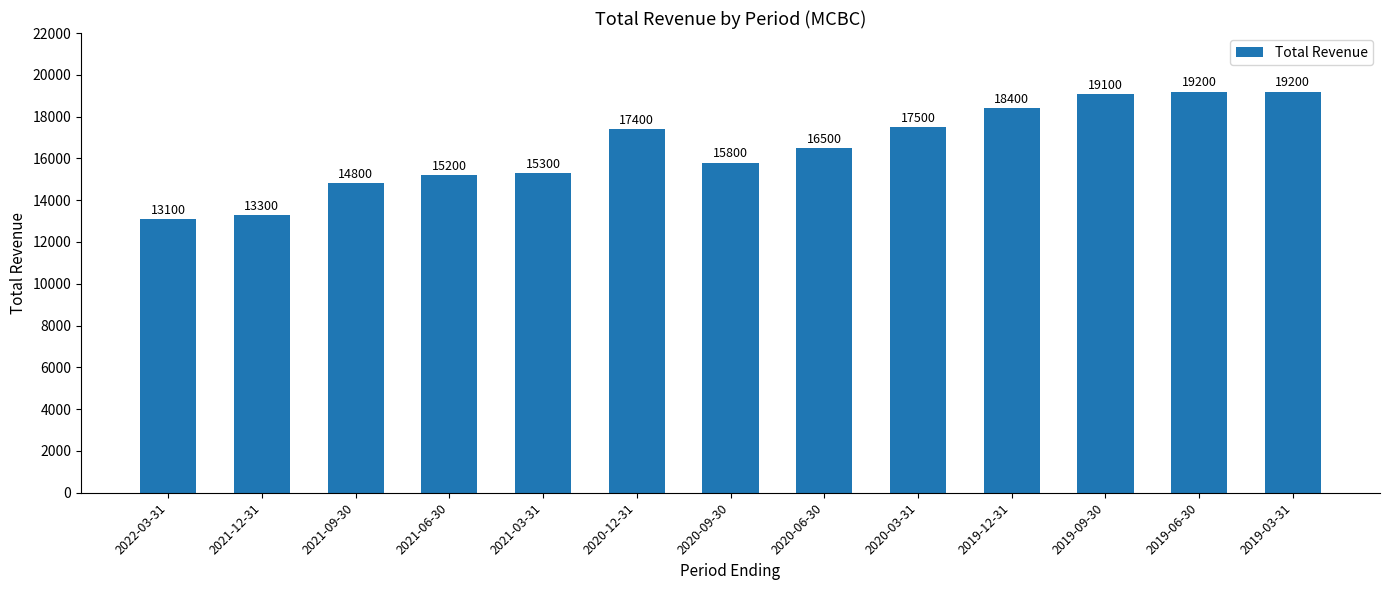

What is the value of the 1st bar from the left?

13100